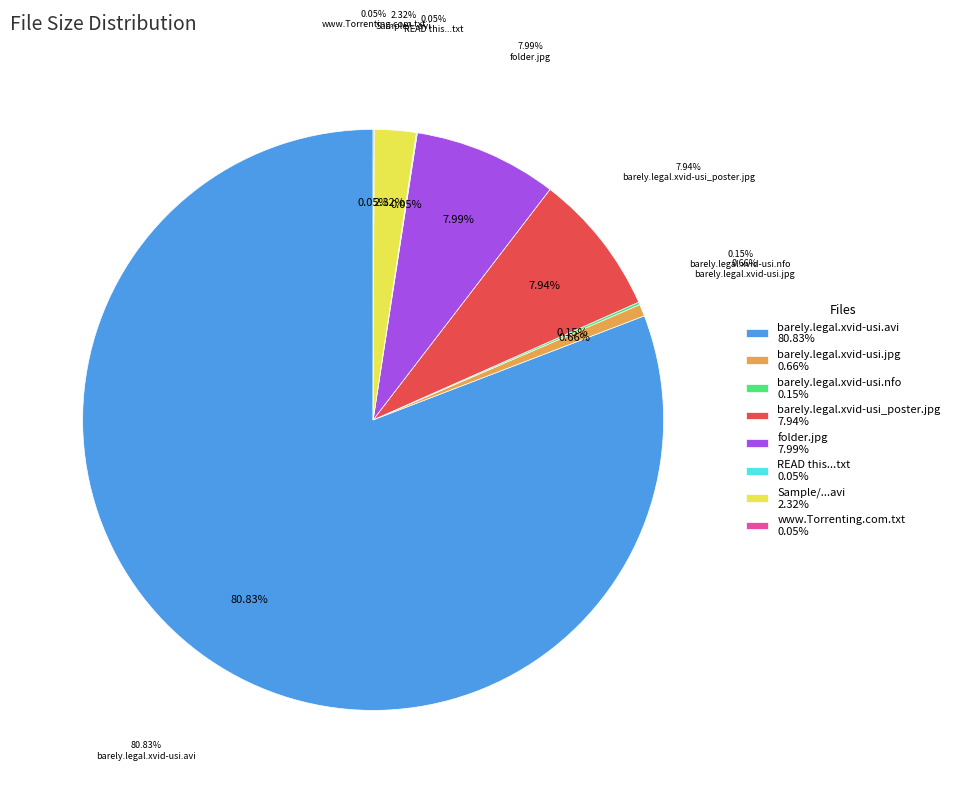

Rank the categories by value from highest to lowest.

barely.legal.xvid-usi.avi, folder.jpg, barely.legal.xvid-usi_poster.jpg, Sample/barely.legal.sample-usi.avi, barely.legal.xvid-usi.jpg, barely.legal.xvid-usi.nfo, READ this before playing the Movie.txt, www.Torrenting.com.txt